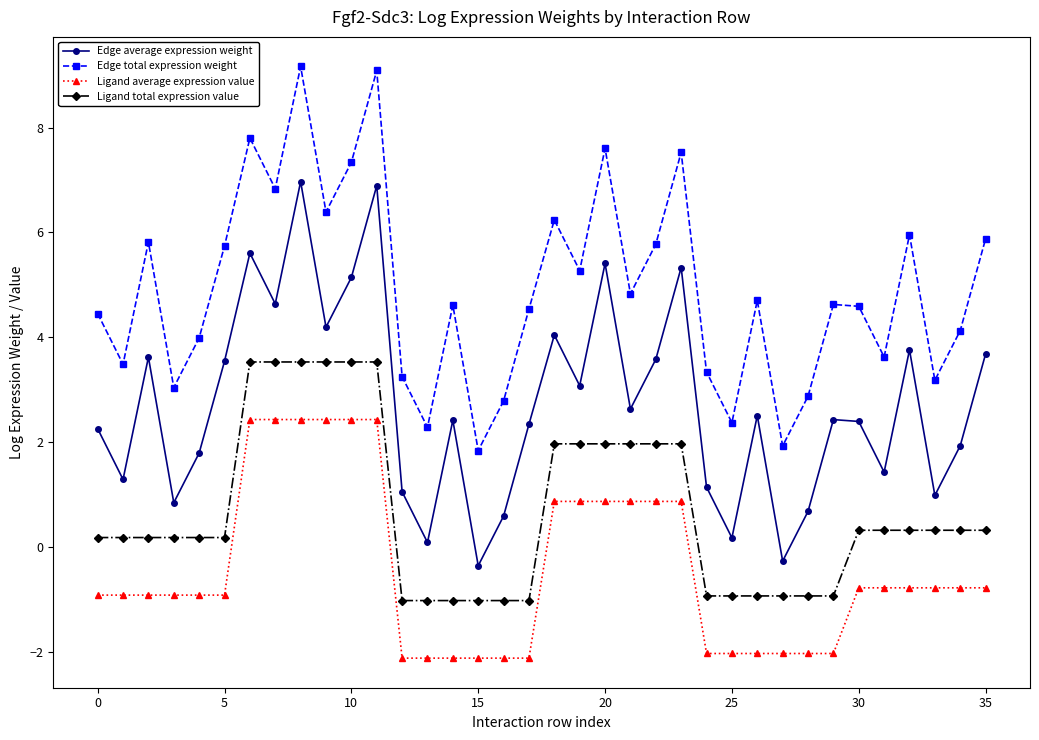

How many interior local valleys does the Edge average expression weight series have?

12